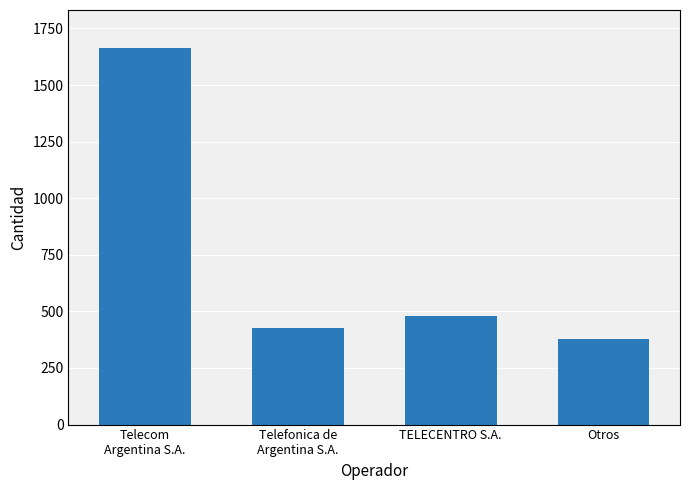

List the labels in order of value, smallest first.

Otros, Telefonica de
Argentina S.A., TELECENTRO S.A., Telecom
Argentina S.A.